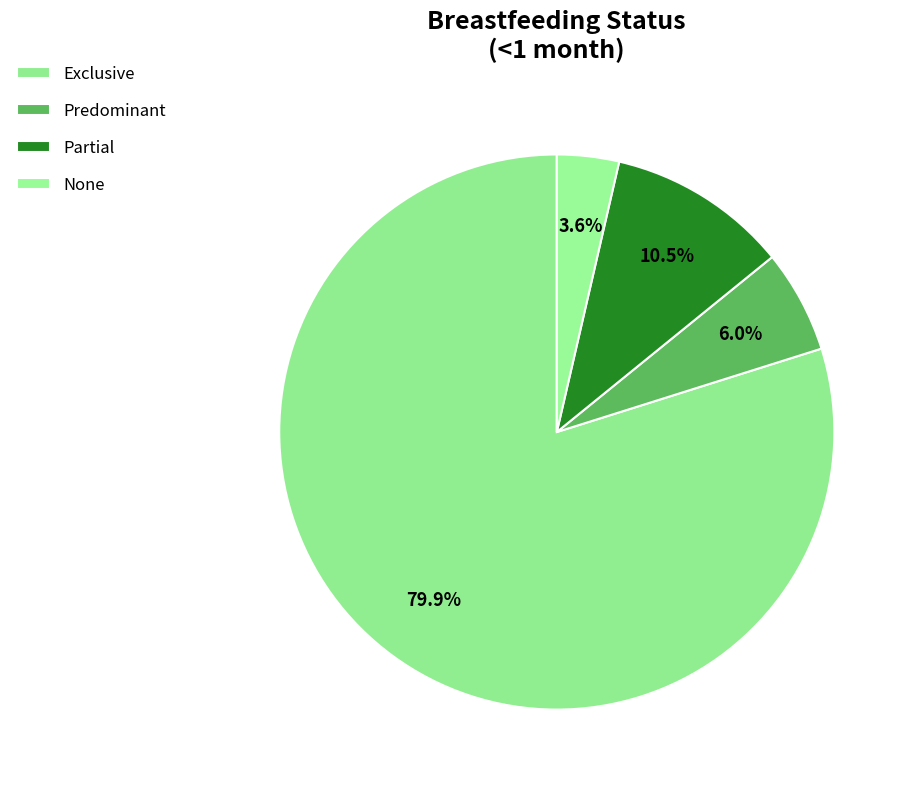

Is there a majority slice in this chart?

Yes